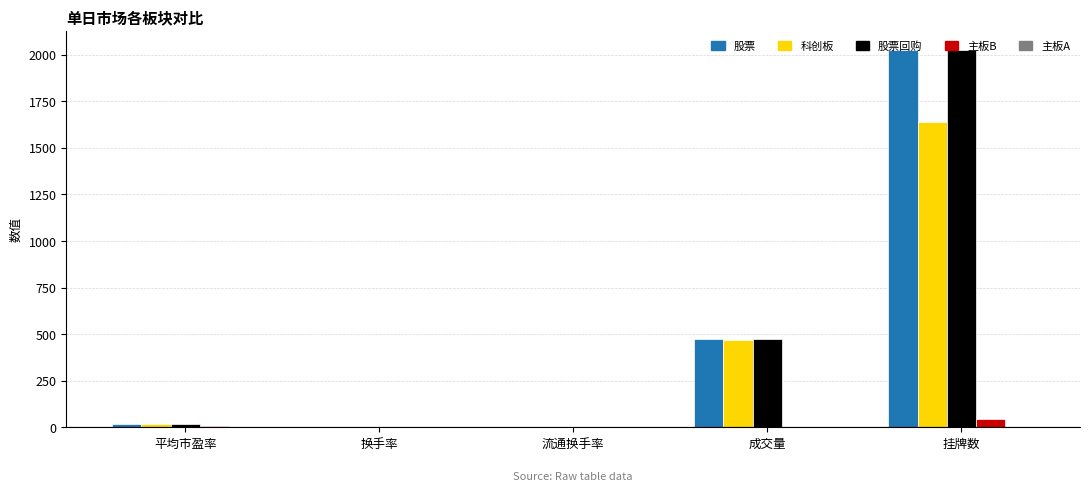

Is the value of 主板B at 挂牌数 greater than the value of 股票 at 流通换手率?

Yes